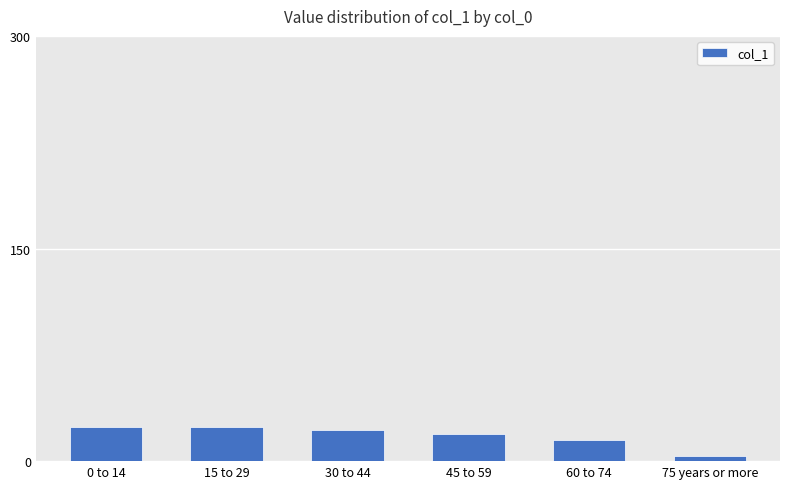

What is the difference between the maximum and minimum values?

20.6